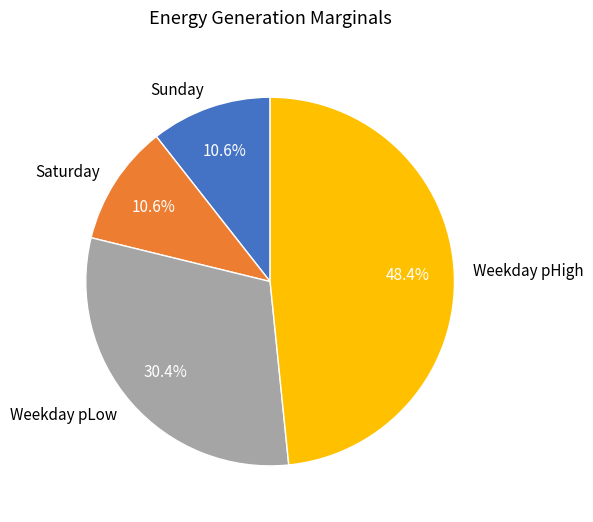

Is there a majority slice in this chart?

No